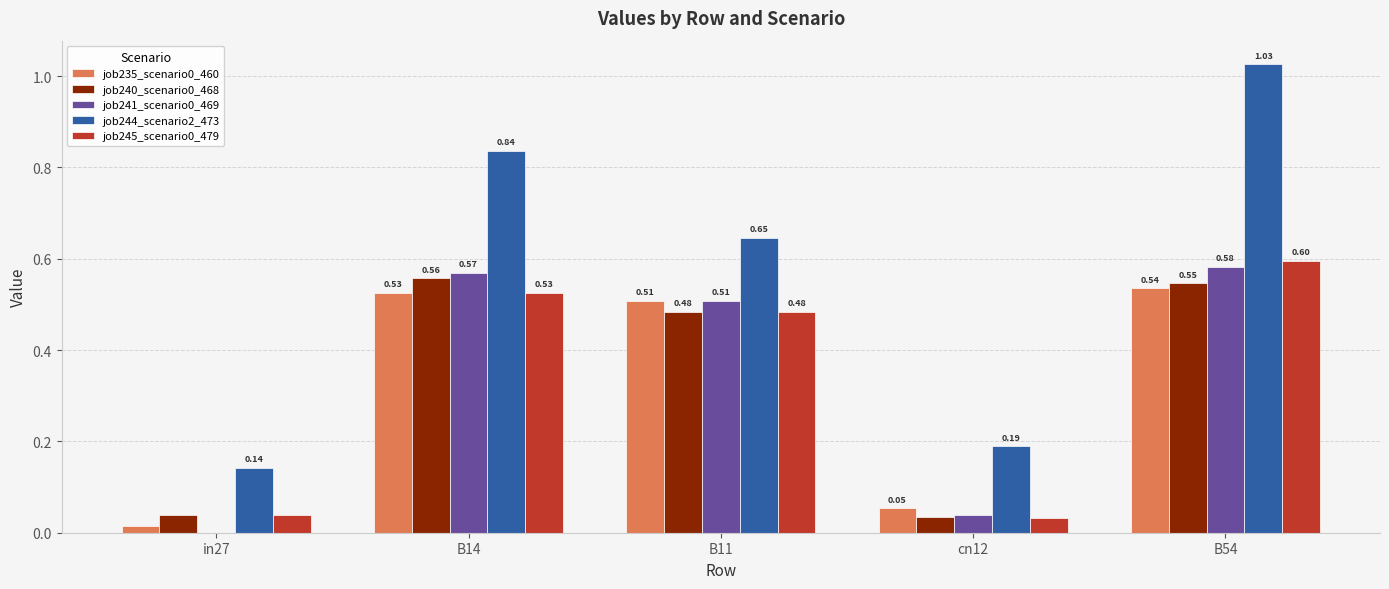

What is the average value of the job245_scenario0_479 series?

0.3